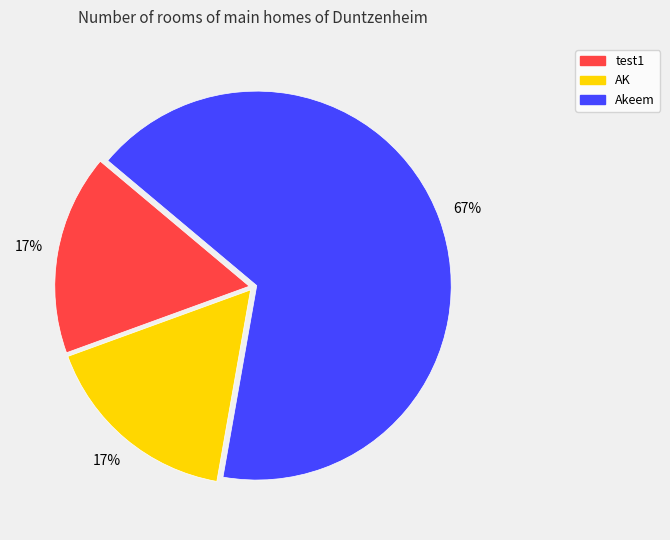

True or false: test1 accounts for 10% of the total.

False